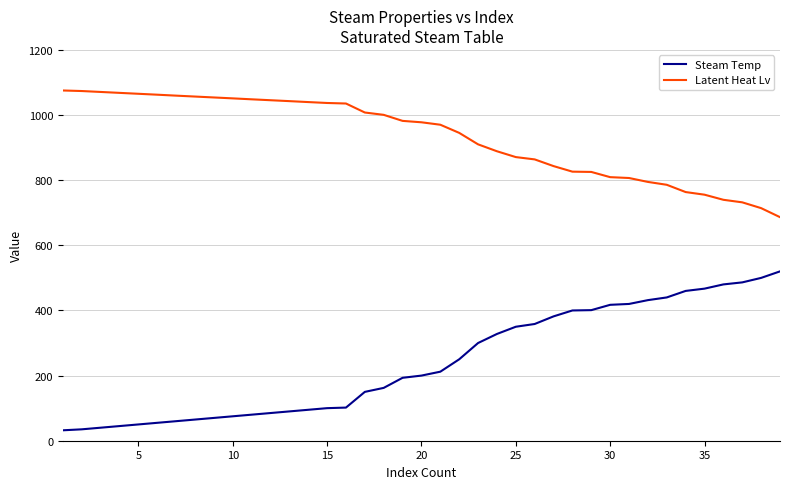

Which series has the largest total across all categories?

Latent Heat Lv